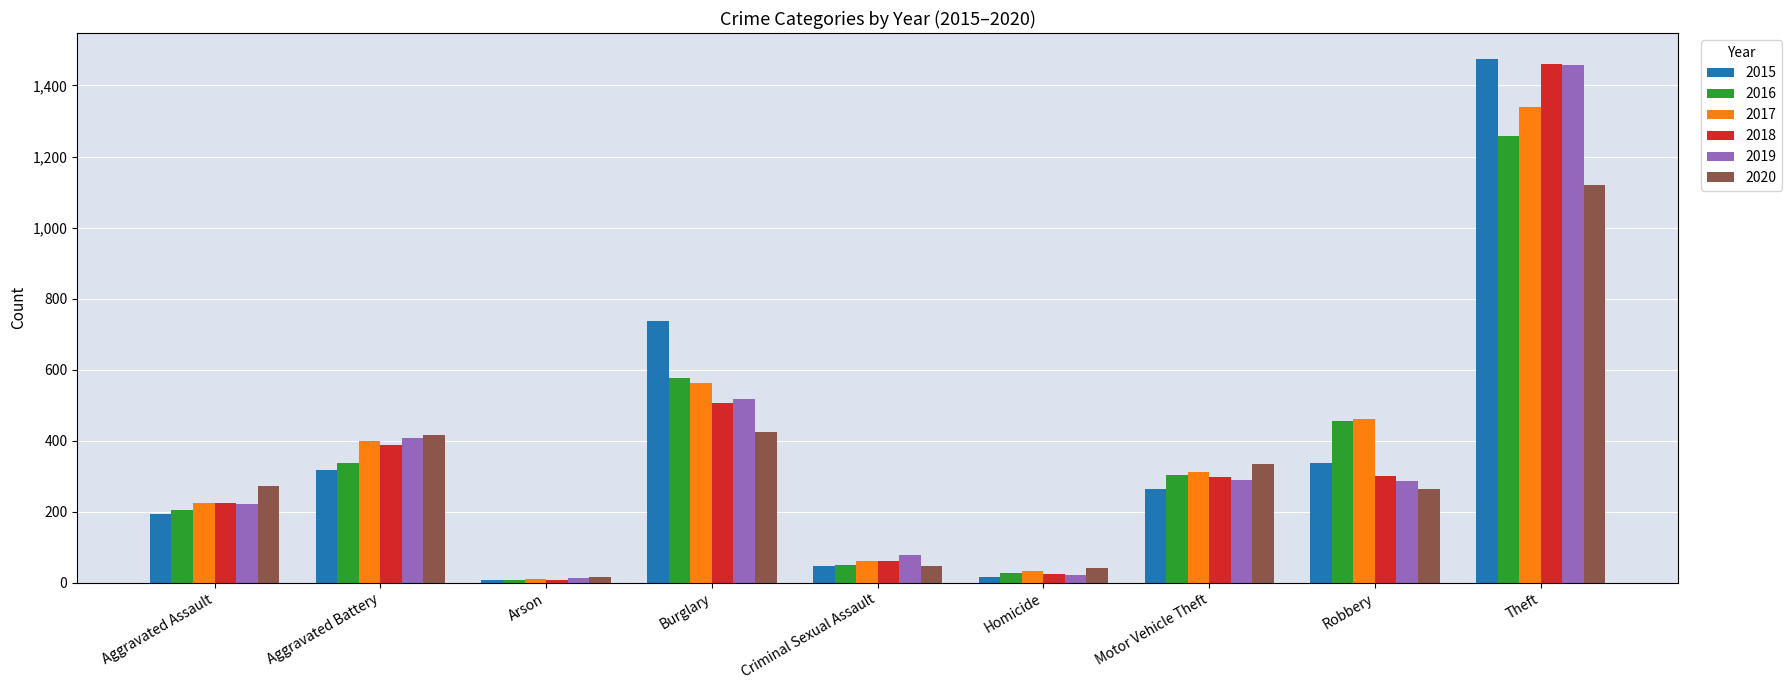

What is the maximum value for 2017?

1339